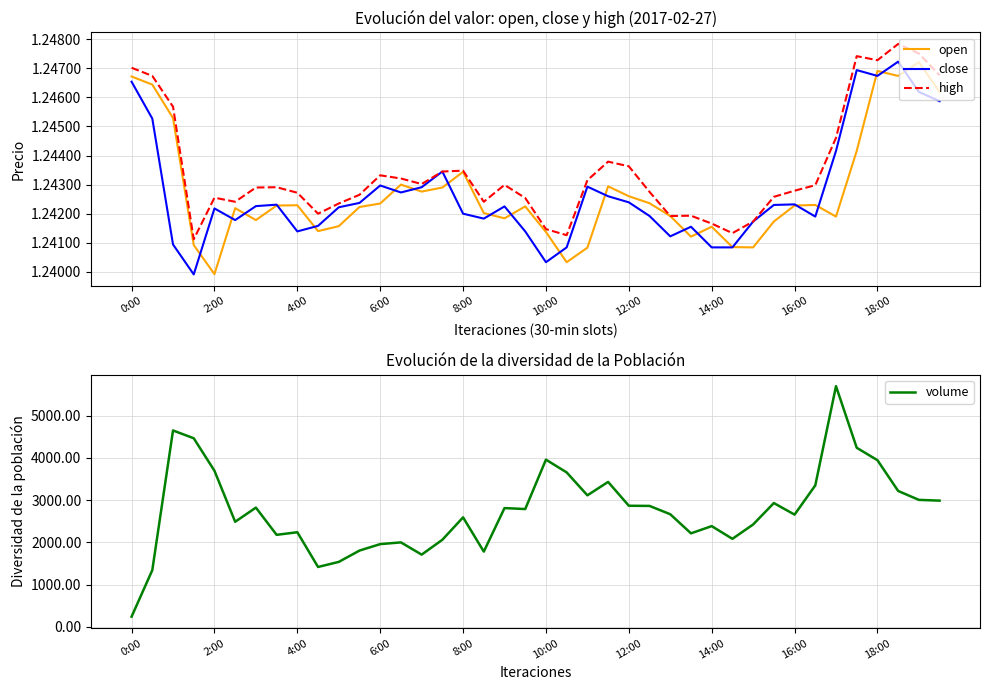

How many interior local peaks does the open series have?

10